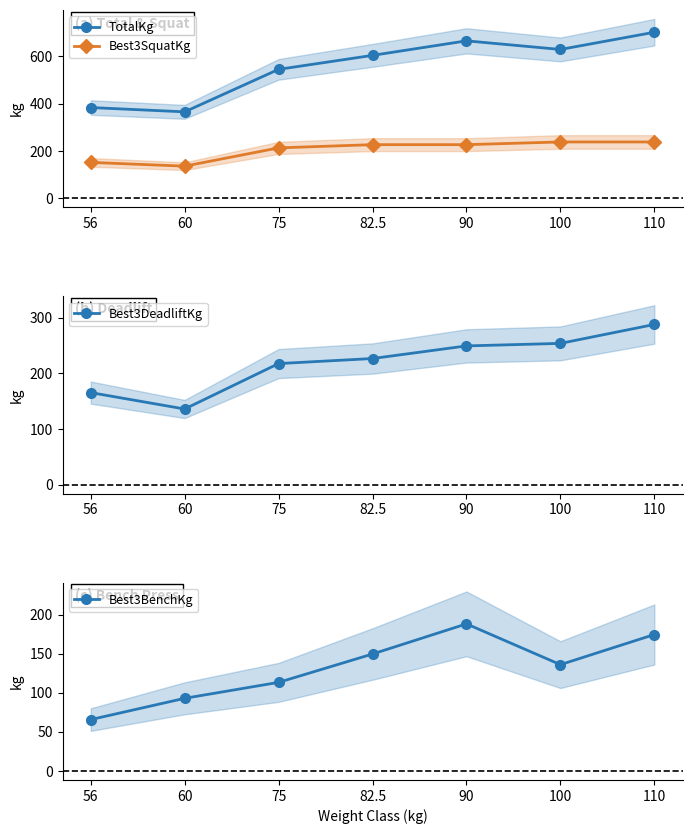

How many series are shown in this chart?

4